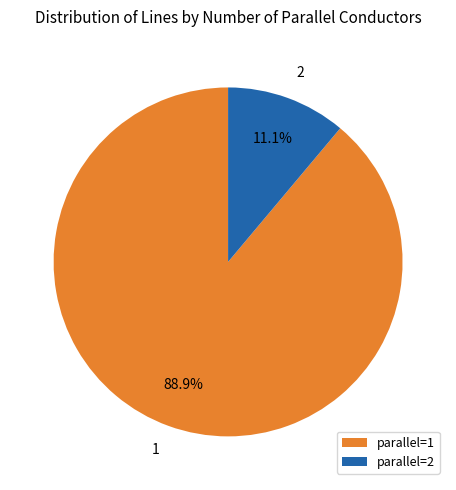

Does 2 represent more than half of the total?

No